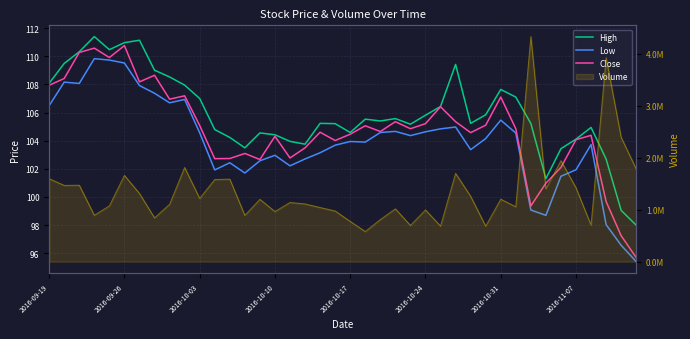

True or false: High and Close intersect in this chart.

False